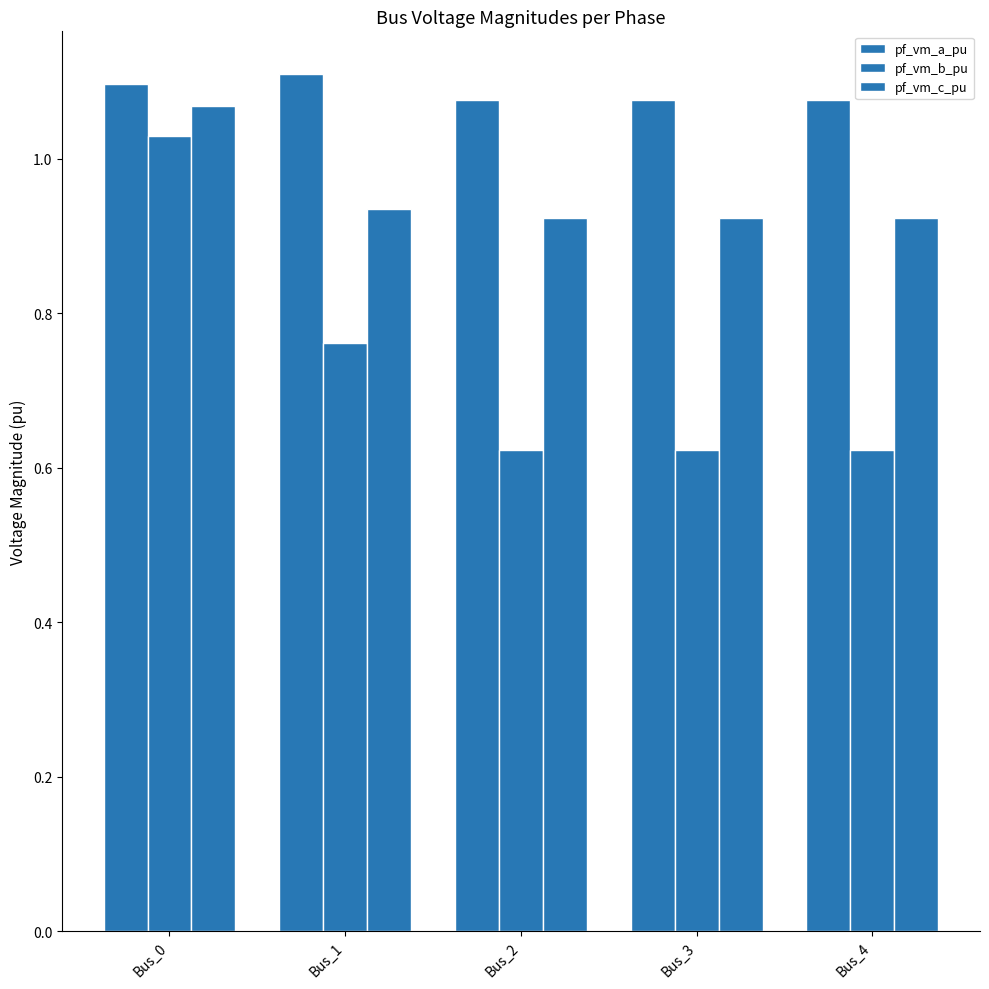

How many data points does each series have?

5